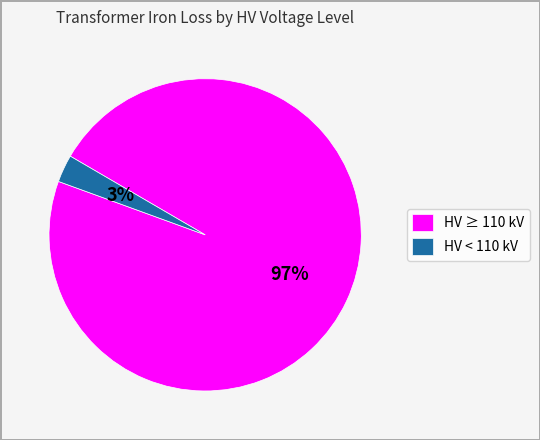

Which has a higher value, HV ≥ 110 kV or HV < 110 kV?

HV ≥ 110 kV